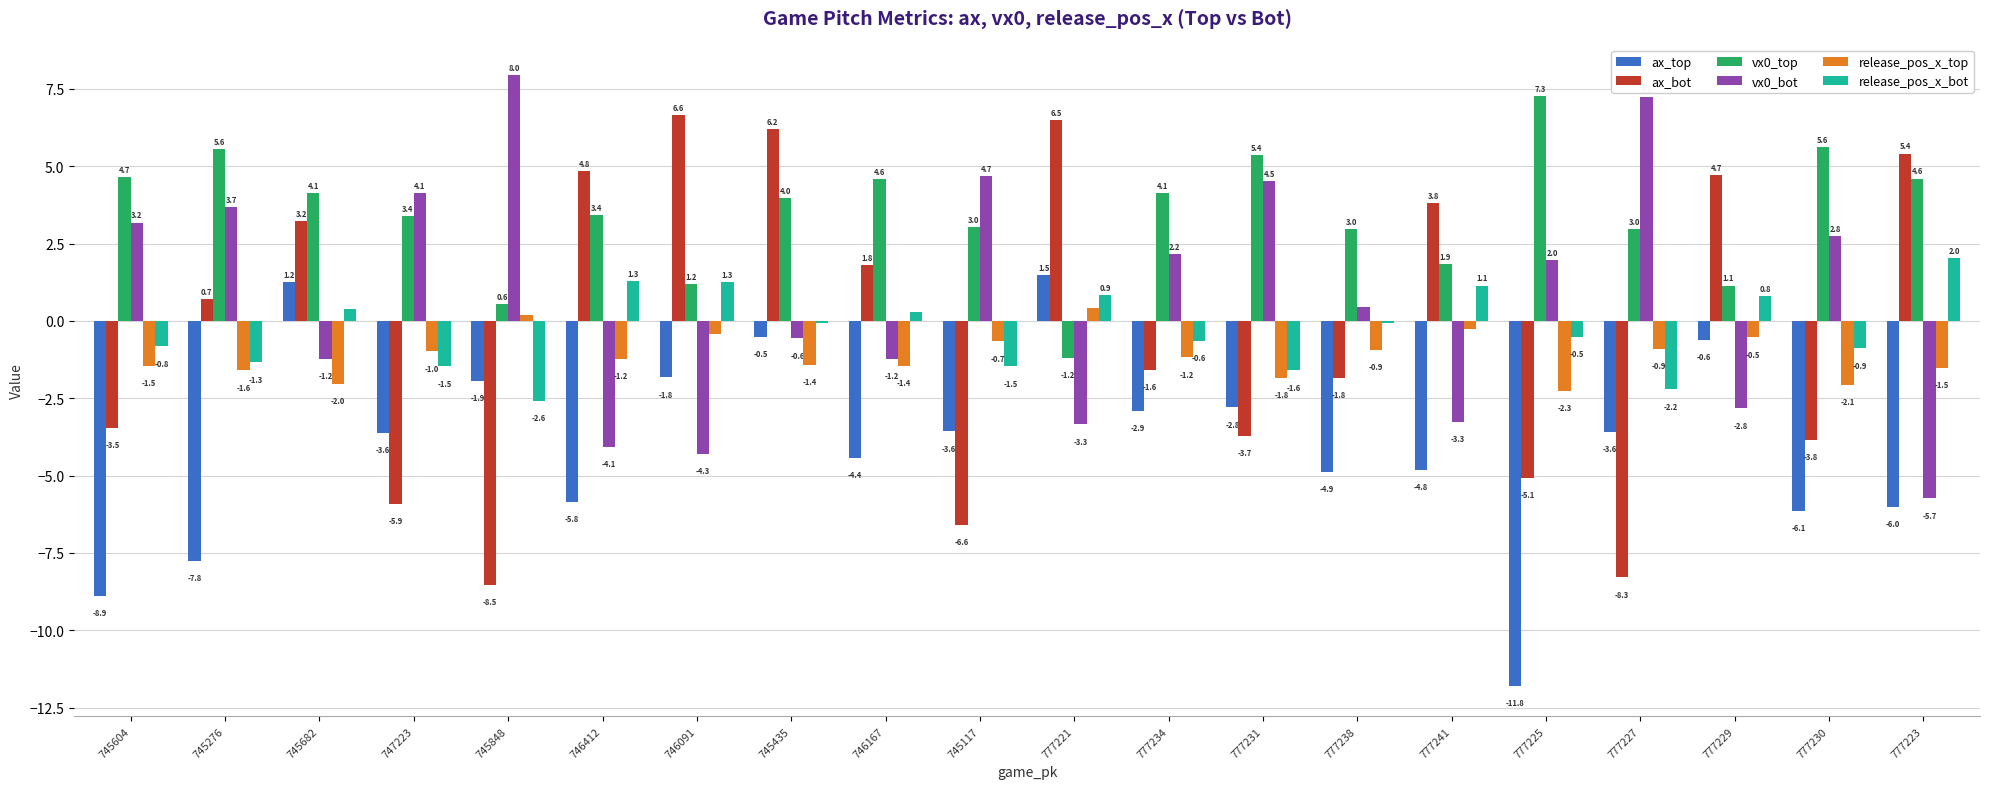

The value of release_pos_x_top at 745435 is -1.4. True or false?

True